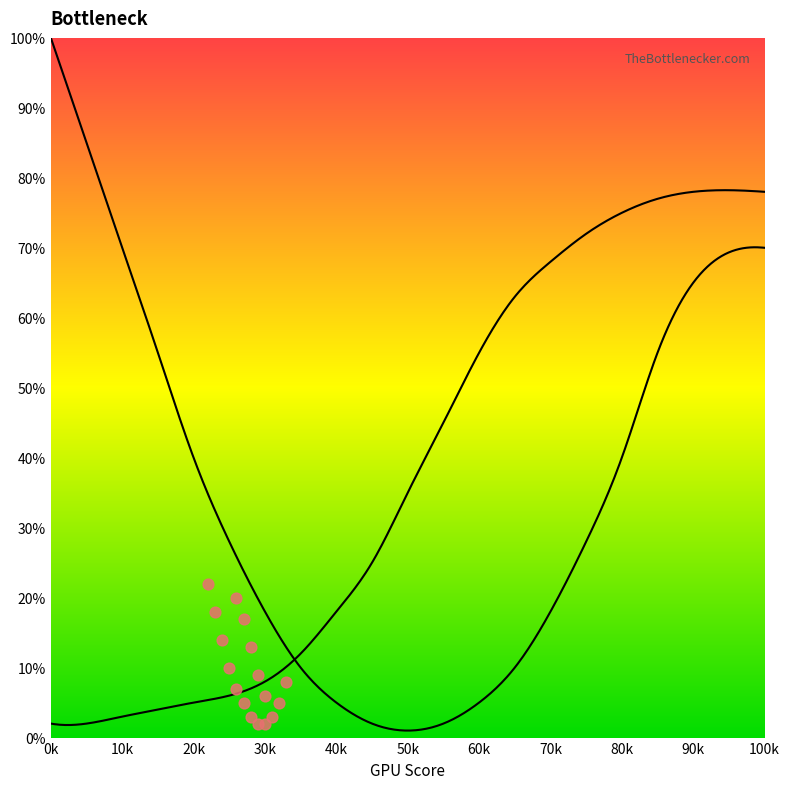

At how many categories does at least one series exceed 11?

20